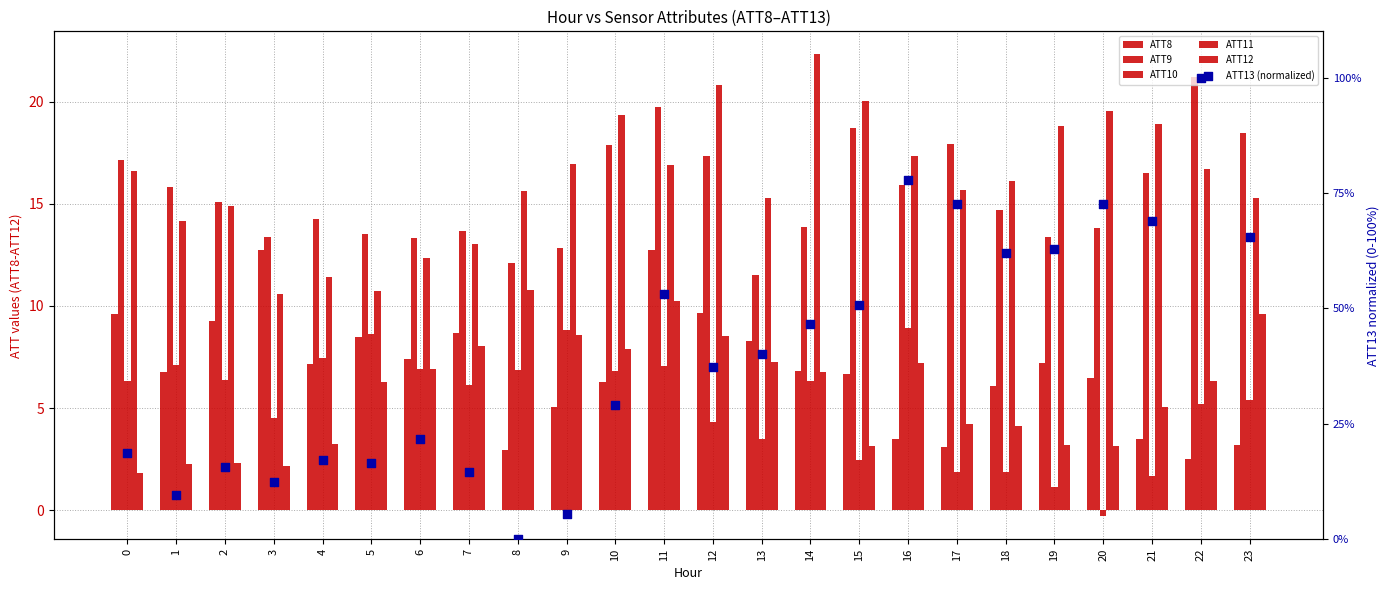

What is the total value across all series at 18?

104.9